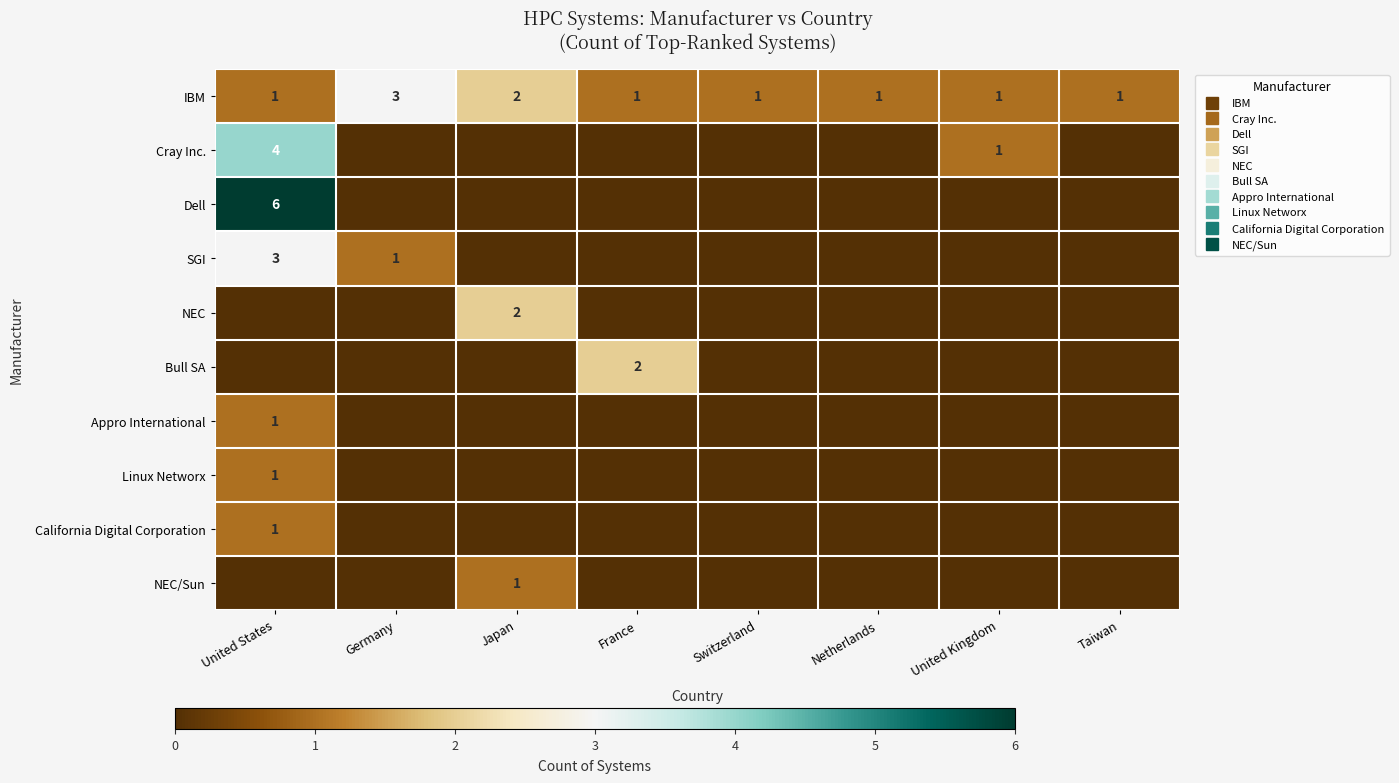

Is it true that Bull SA equals 1 at Japan?

False